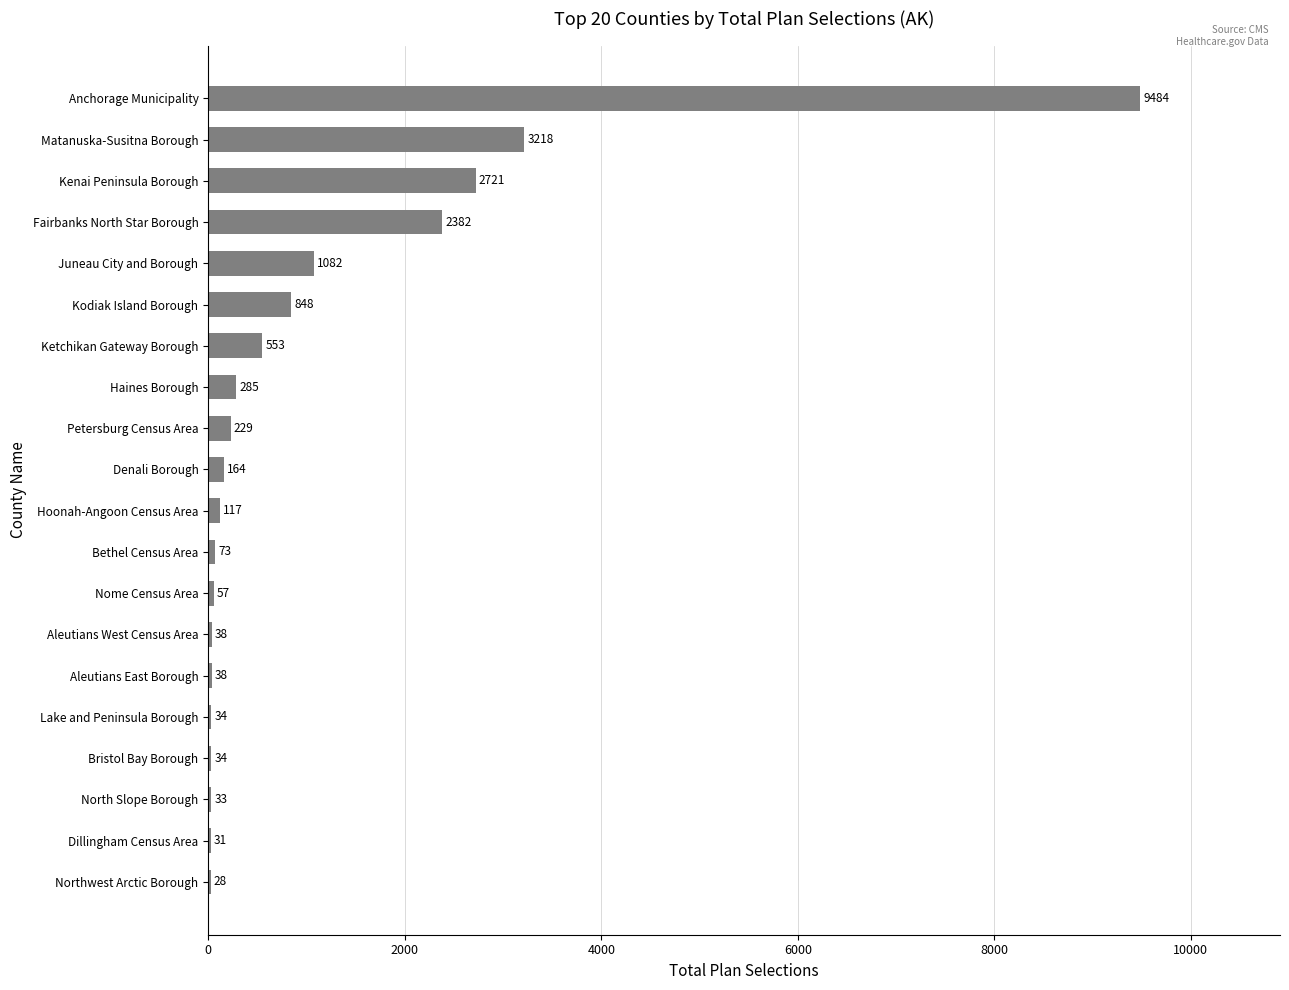

True or false: the data shows 1391 at Fairbanks North Star Borough.

False